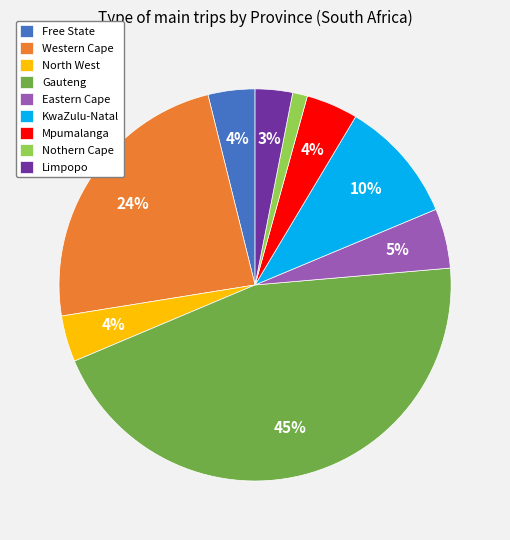

To the nearest percent, what is the average slice percentage?

11%